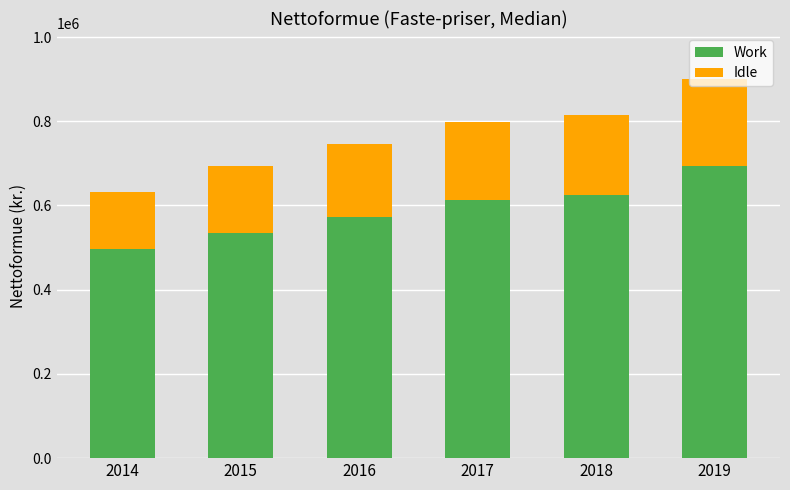

What is the sum of all Work values?

3538665